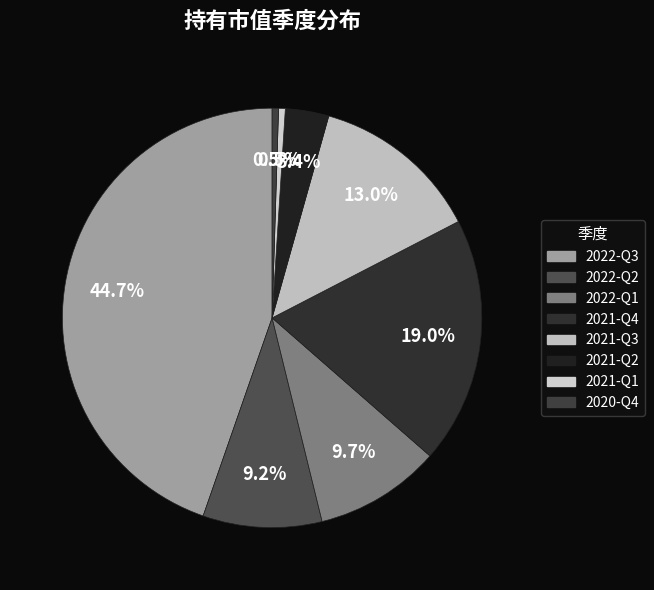

The 2021-Q3 slice represents 6% of the pie. True or false?

False